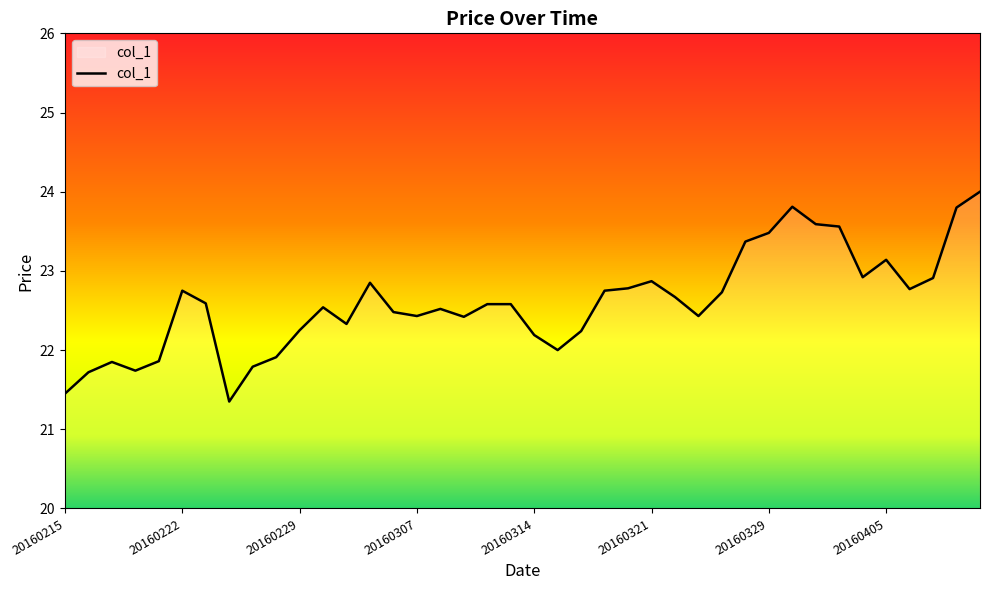

What is the greatest value displayed?

24.0